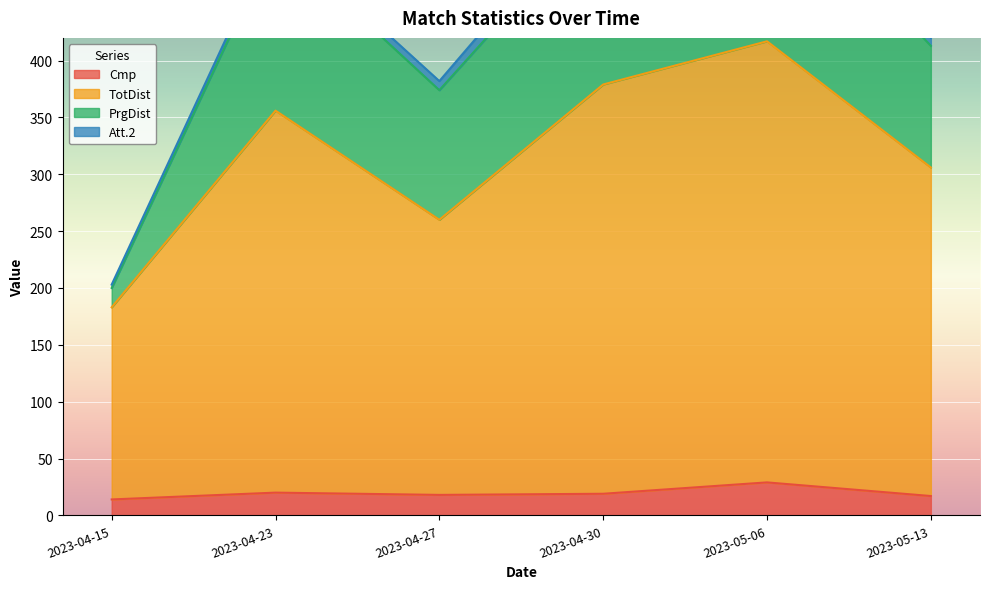

Is the value of Cmp at 2023-05-13 greater than the value of TotDist at 2023-04-30?

No